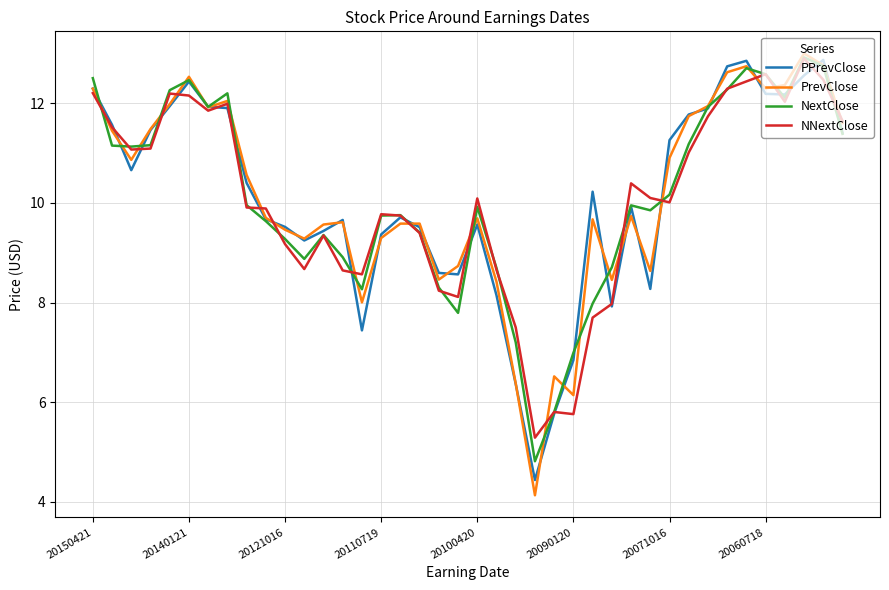

How many lines are shown in the chart?

4